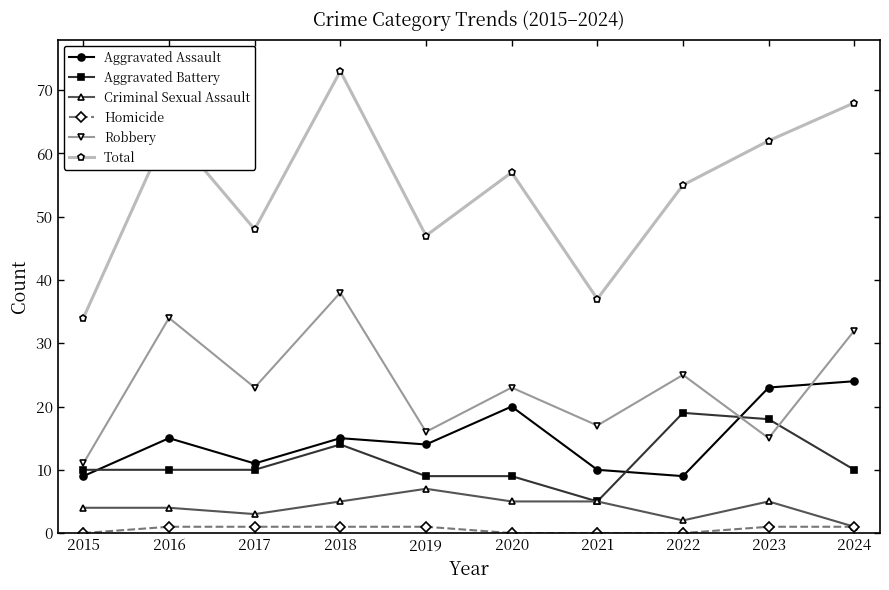

What is the spread (max minus min) of values at 2015?

34